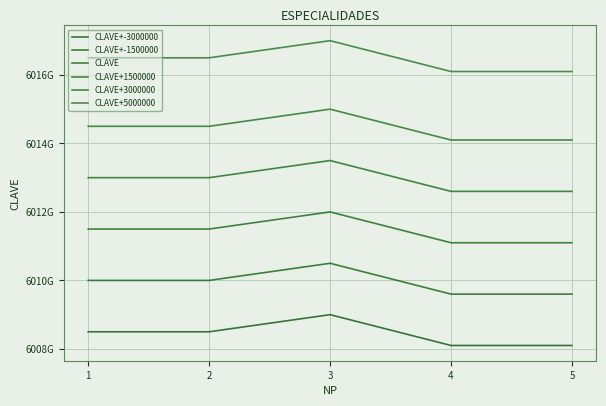

Does the chart have visible grid lines?

Yes